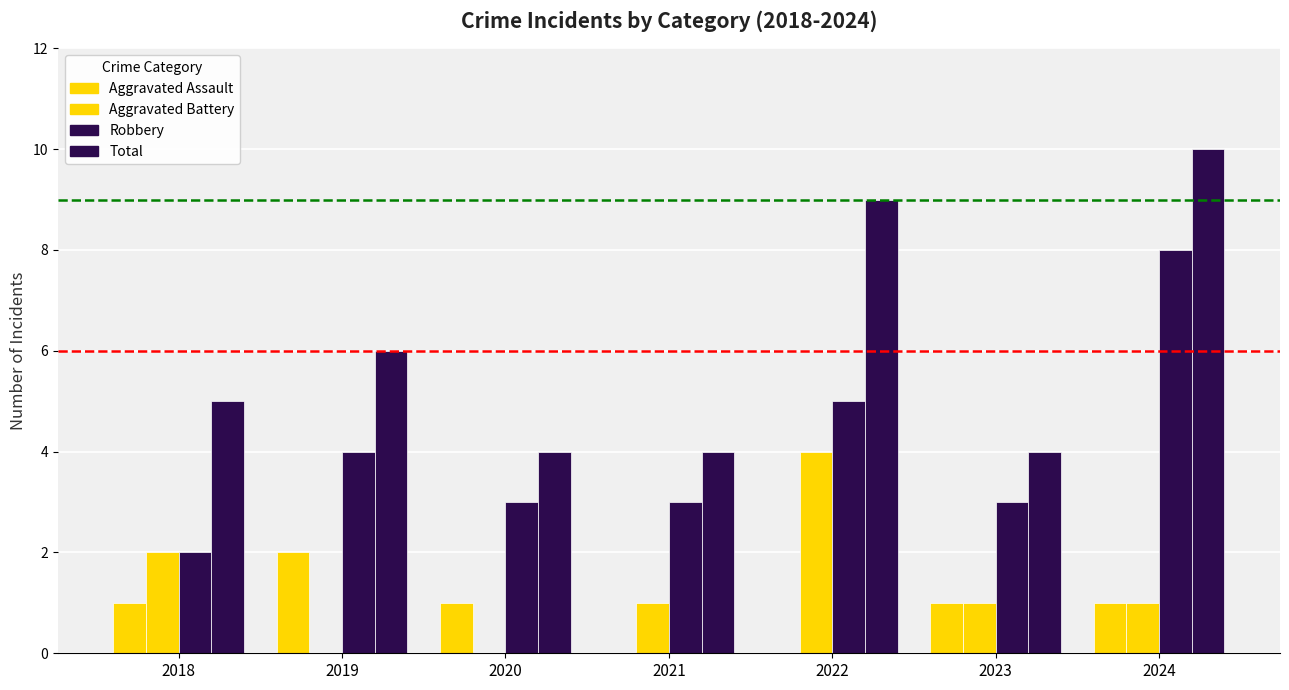

Reading left to right, transcribe all the data shown in this chart.

Aggravated Assault: 2018=1	2019=2	2020=1	2021=0	2022=0	2023=1	2024=1
Aggravated Battery: 2018=2	2019=0	2020=0	2021=1	2022=4	2023=1	2024=1
Robbery: 2018=2	2019=4	2020=3	2021=3	2022=5	2023=3	2024=8
Total: 2018=5	2019=6	2020=4	2021=4	2022=9	2023=4	2024=10